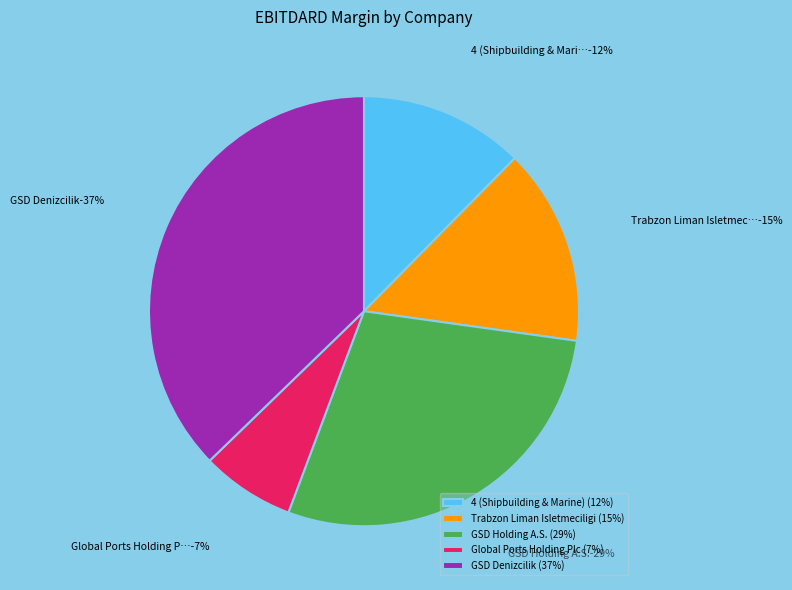

What is the ratio of the value at Trabzon Liman Isletmeciligi to the value at GSD Holding A.S.?

0.5